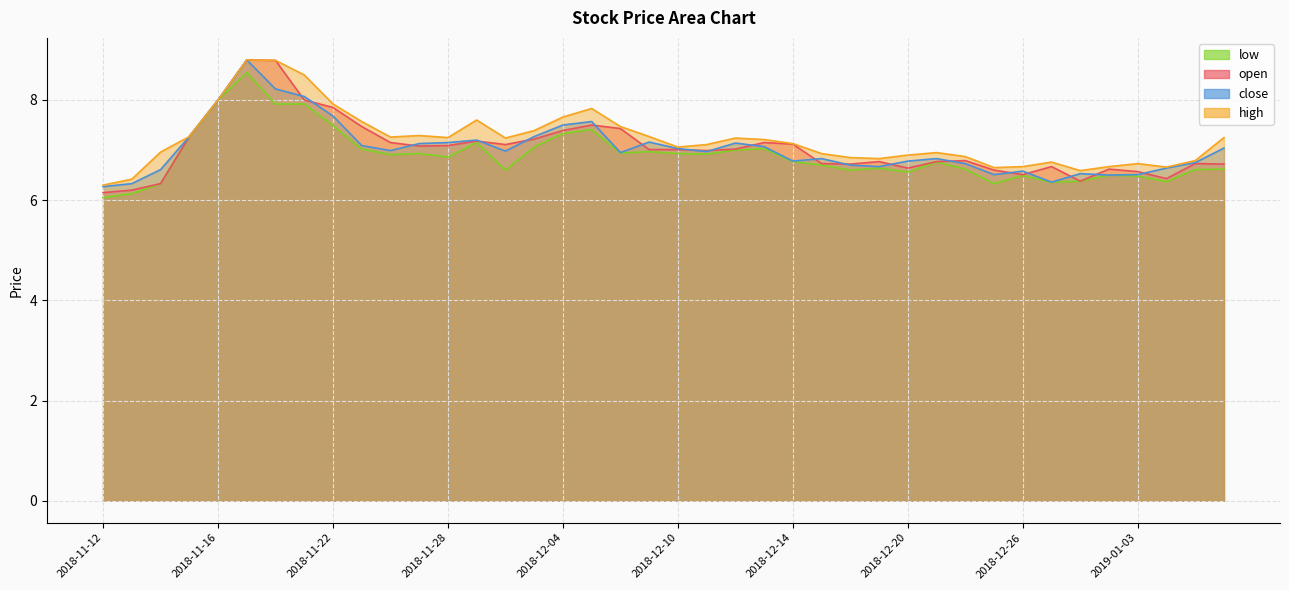

Rank the categories by open value from lowest to highest.

2018-11-12, 2018-11-13, 2018-11-14, 2018-12-28, 2019-01-04, 2018-12-26, 2019-01-03, 2018-12-25, 2019-01-02, 2018-12-20, 2018-12-27, 2018-12-18, 2019-01-08, 2018-12-17, 2019-01-07, 2018-12-19, 2018-12-21, 2018-12-24, 2018-12-11, 2018-12-07, 2018-12-10, 2018-12-12, 2018-11-27, 2018-11-28, 2018-11-30, 2018-12-14, 2018-11-26, 2018-12-13, 2018-11-29, 2018-12-03, 2018-11-15, 2018-12-04, 2018-12-06, 2018-11-23, 2018-12-05, 2018-11-22, 2018-11-16, 2018-11-21, 2018-11-20, 2018-11-19